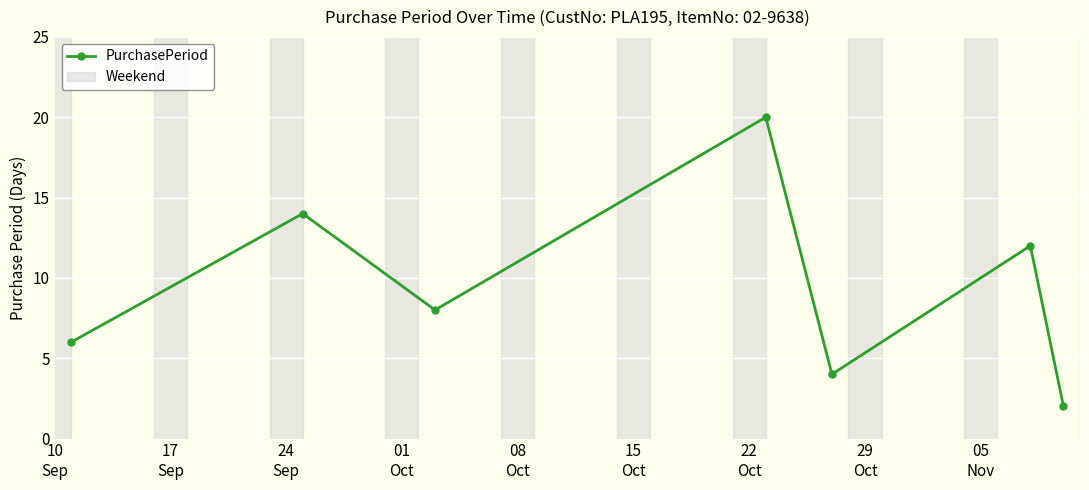

How many lines are shown in the chart?

1